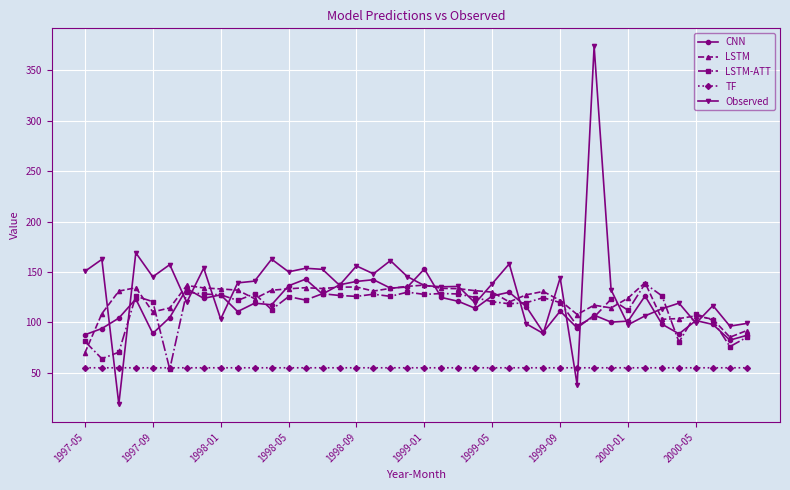

Which series has the largest range (max minus min)?

Observed